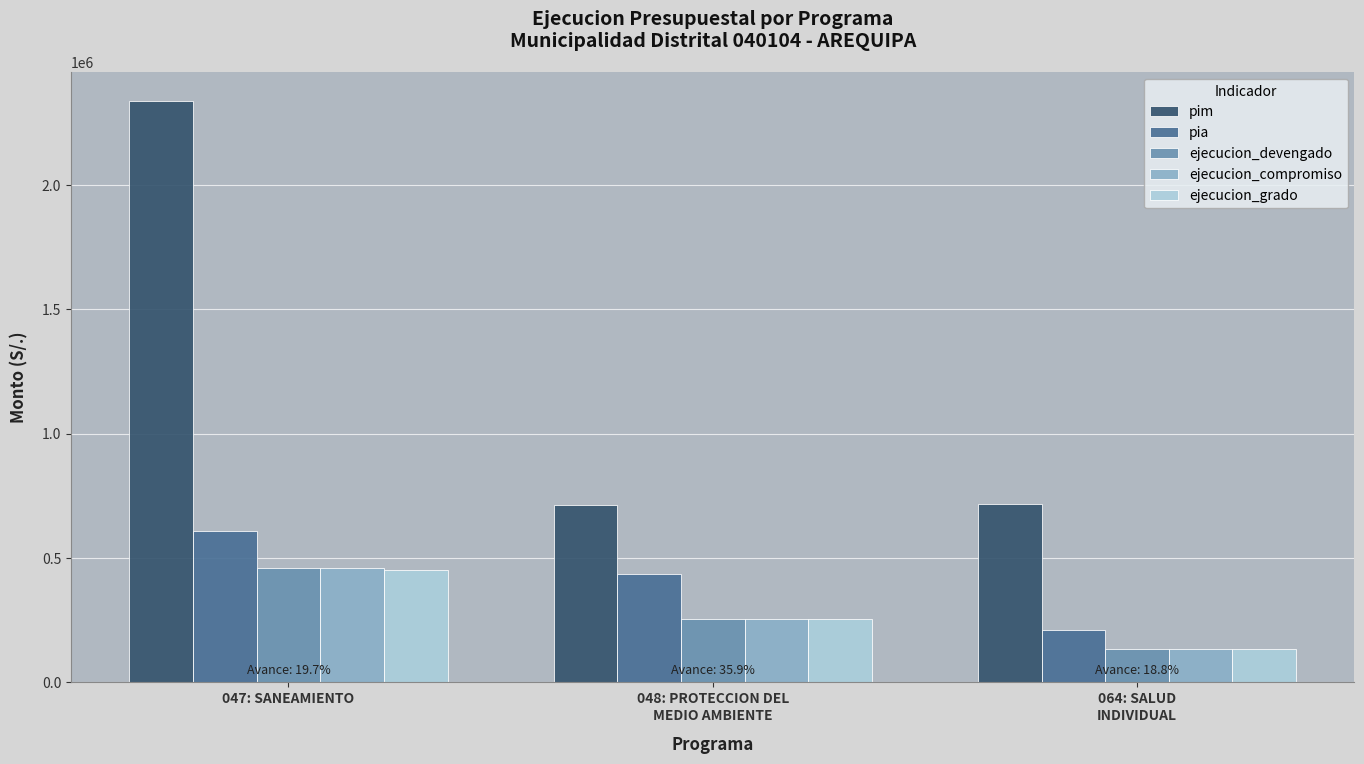

What is the minimum value for ejecucion_grado?

134403